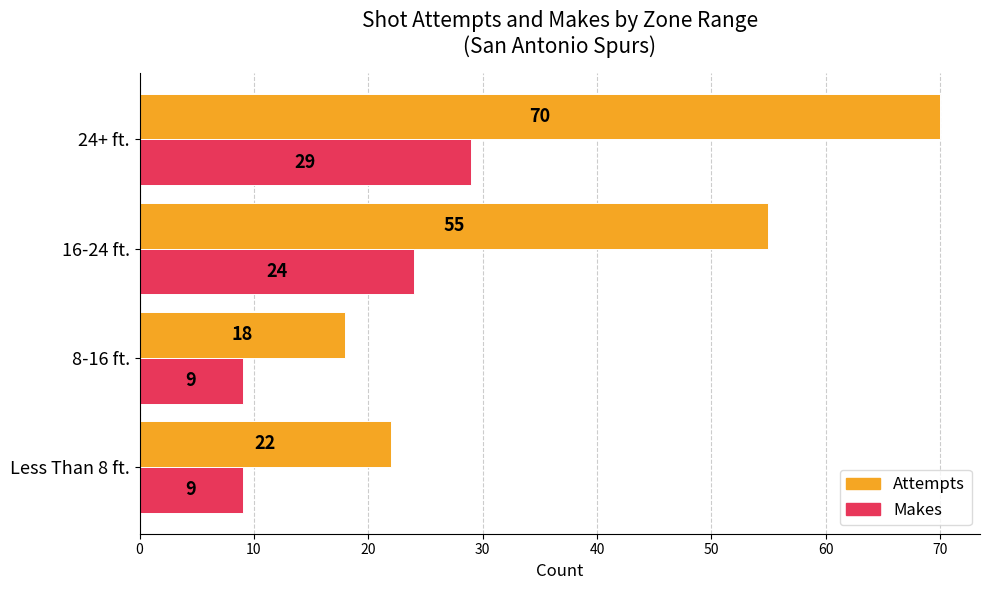

What is the difference between the second highest and second lowest values in the Attempts series?

33